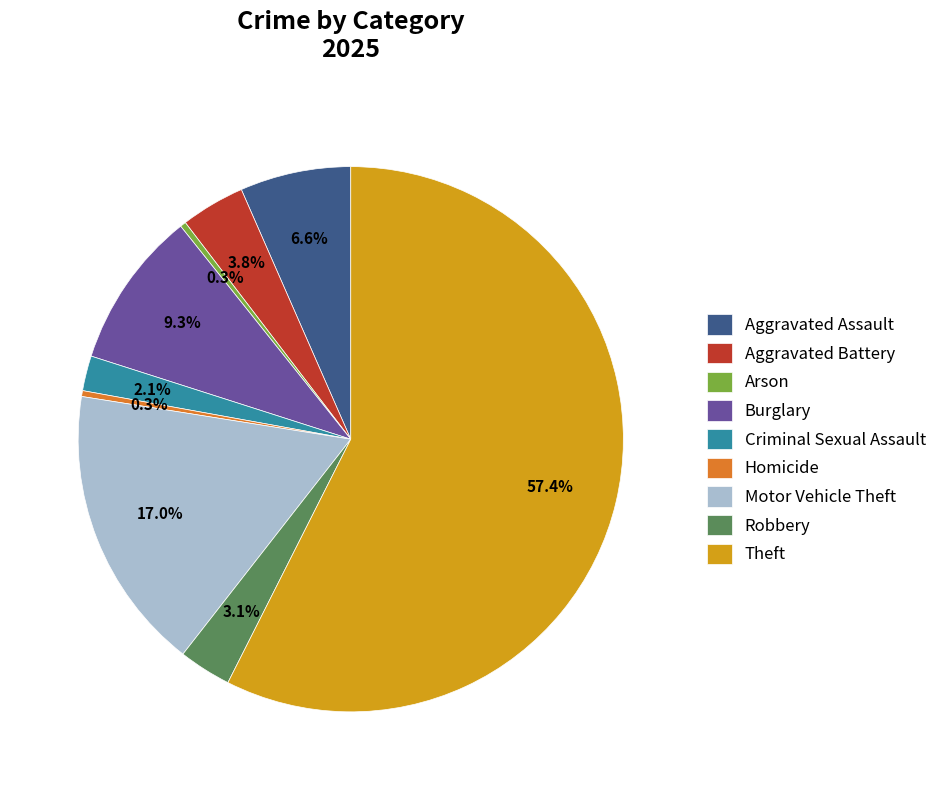

What percentage is NOT represented by Arson?

99.7%